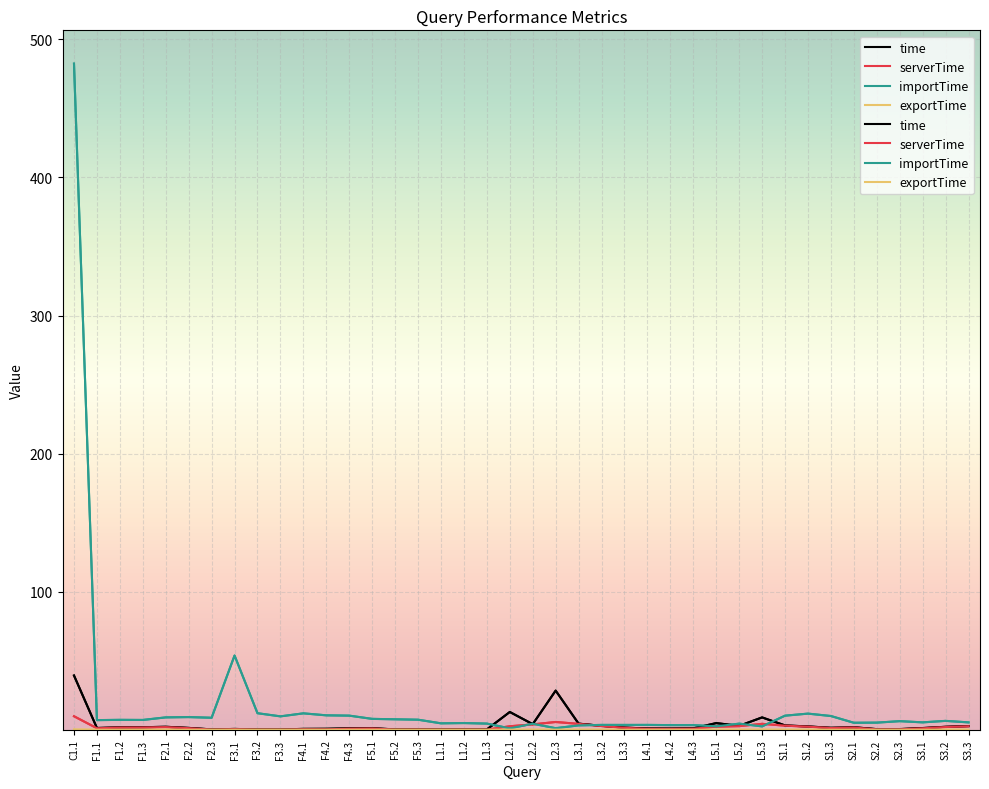

True or false: serverTime has a value of 0.3 at F4.2.

True